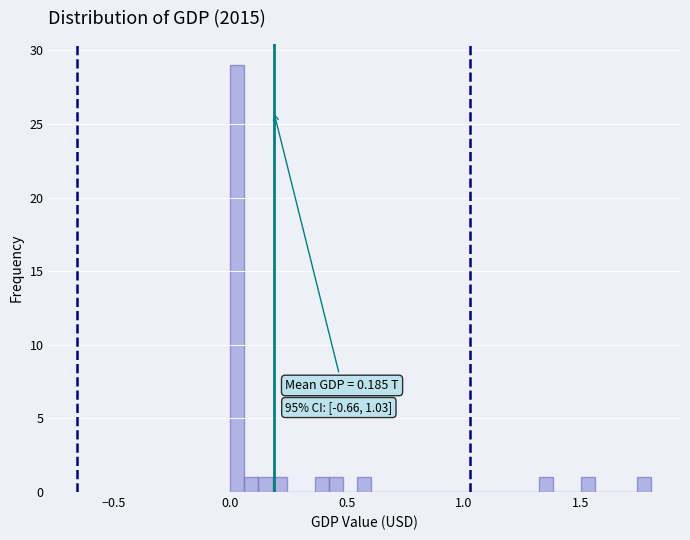

Around what value on the x-axis is the tallest bar? Give the approximate position of its centre, as read against the axis.

0.05